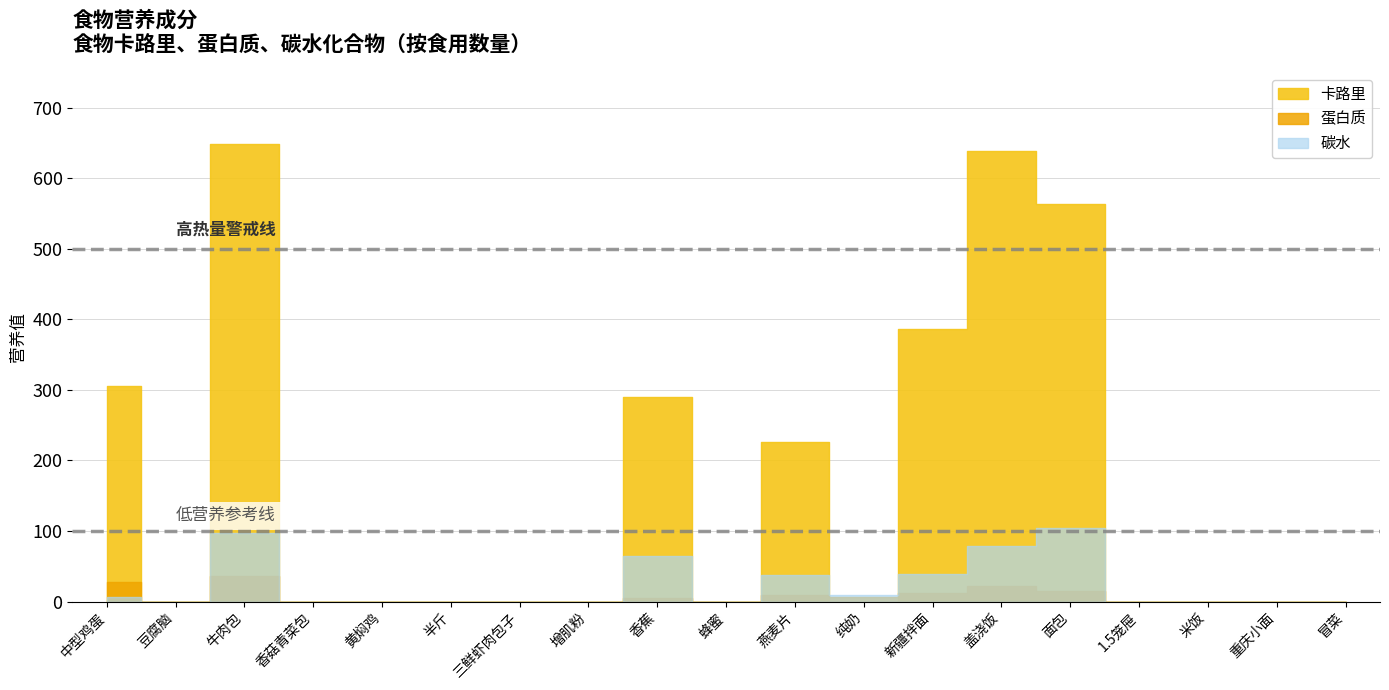

How many intersections are there between 卡路里 and 碳水?

2